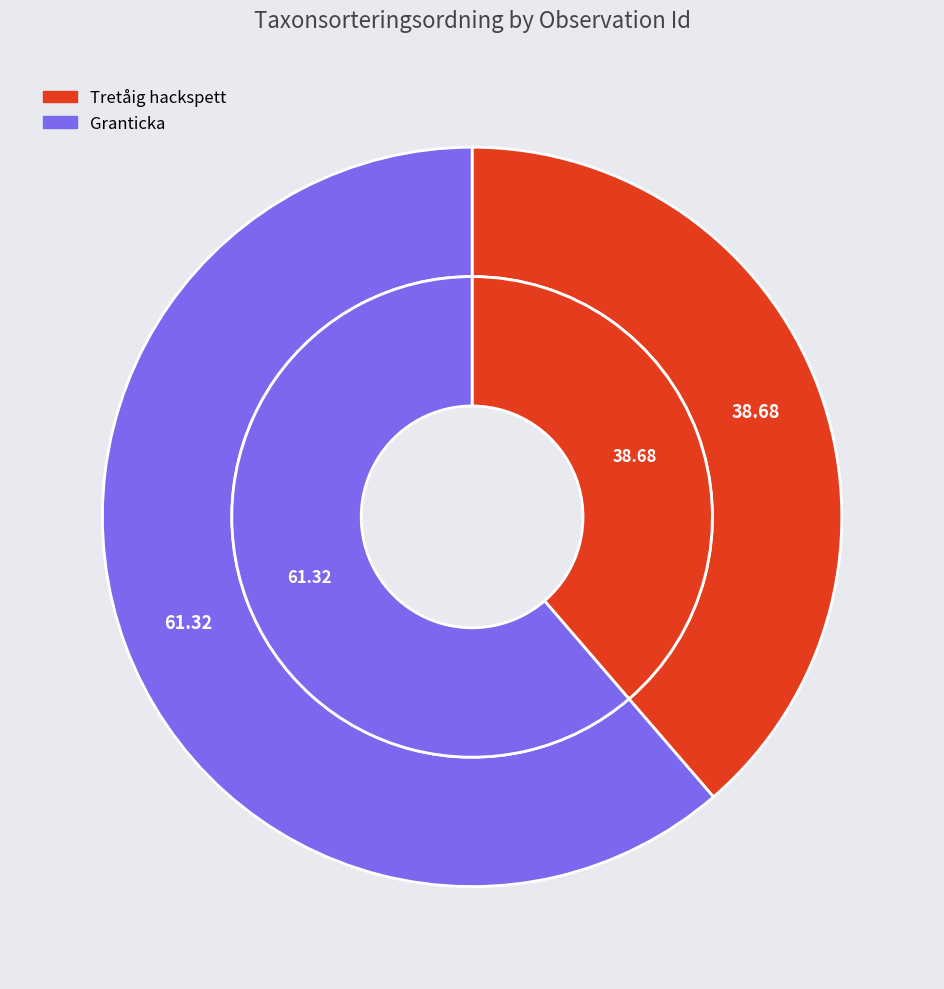

Is 55935352 the majority of the pie?

Yes